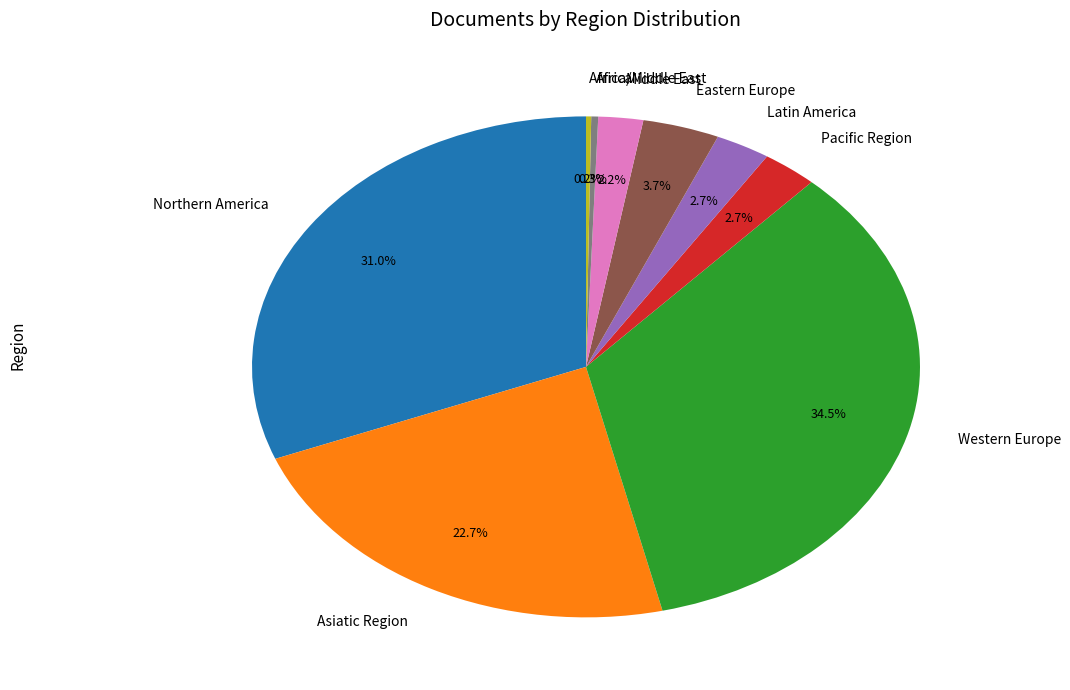

Which category has the biggest portion of the pie?

Western Europe